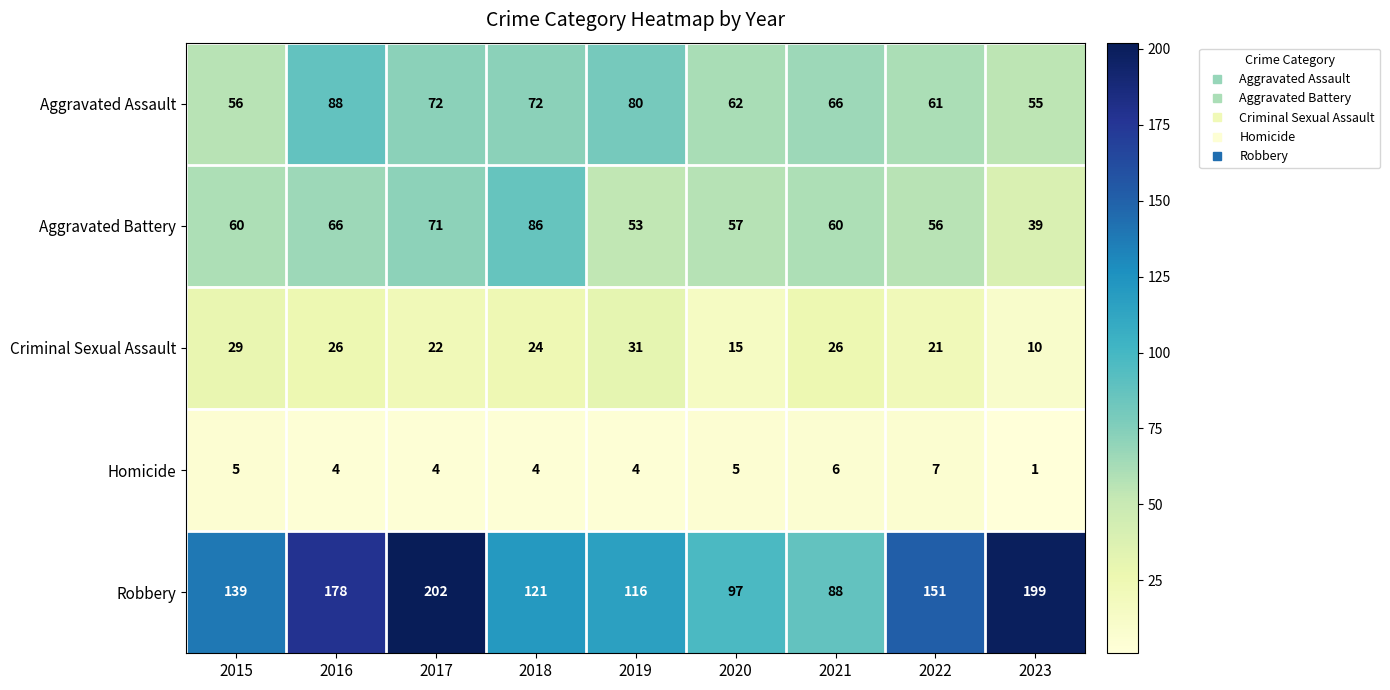

What value does the Robbery series have at 2015?

139